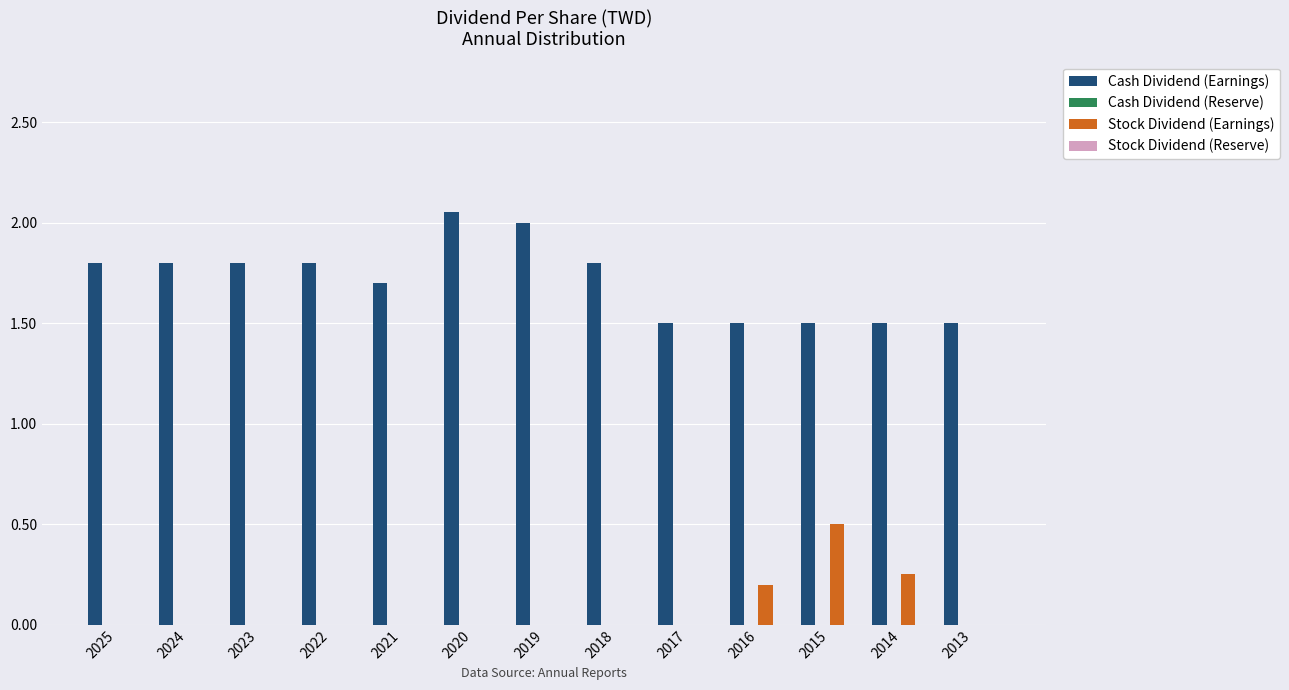

Which series has the largest total across all categories?

Cash Dividend (Earnings)